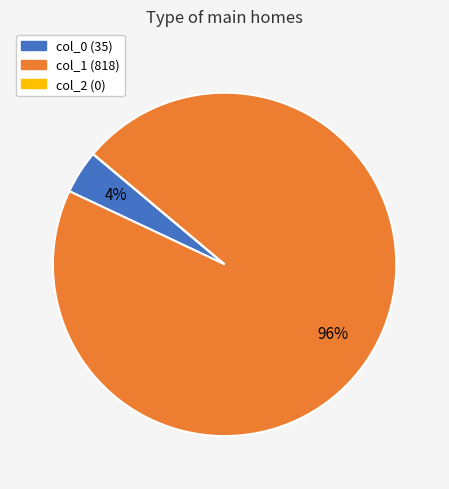

To the nearest percent, what is the difference between the largest and smallest slice percentages?

96%